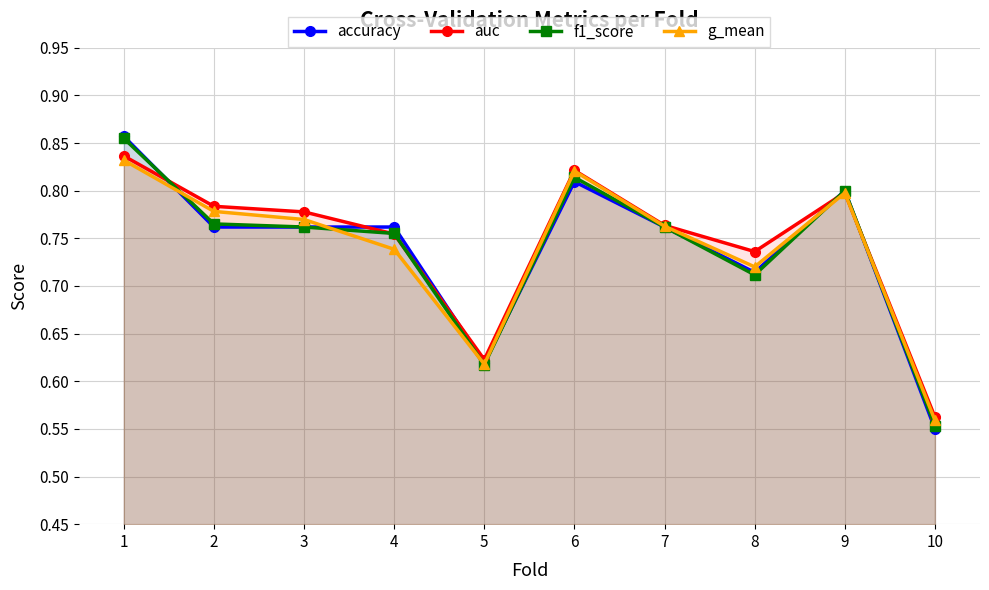

What is the sum of the accuracy values at 8 and 9?

1.5